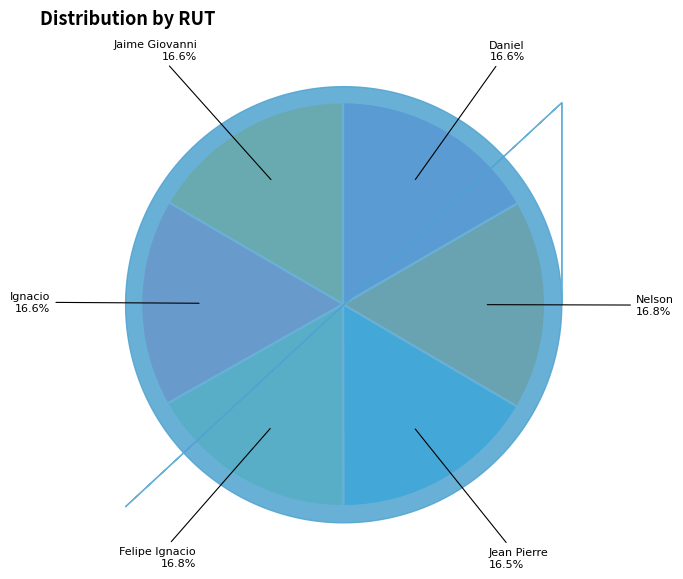

The Jaime Giovanni slice represents 22% of the pie. True or false?

False